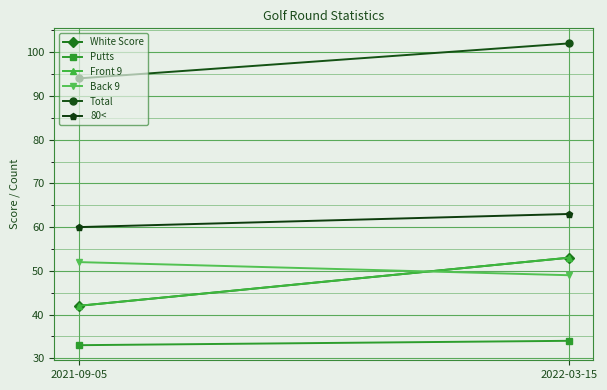

Reading right to left, what are all the values shown in this chart?

White Score: 2022-03-15=53	2021-09-05=42
Putts: 2022-03-15=34	2021-09-05=33
Front 9: 2022-03-15=53	2021-09-05=42
Back 9: 2022-03-15=49	2021-09-05=52
Total: 2022-03-15=102	2021-09-05=94
80<: 2022-03-15=63	2021-09-05=60